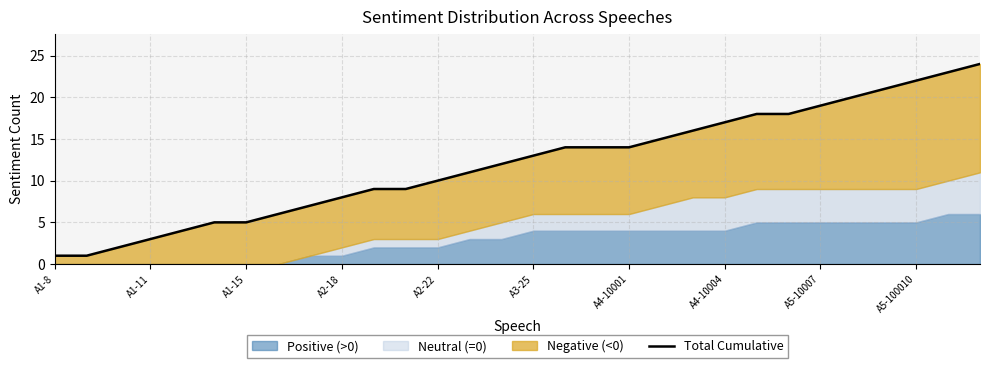

What position from the left is A1-11?

2